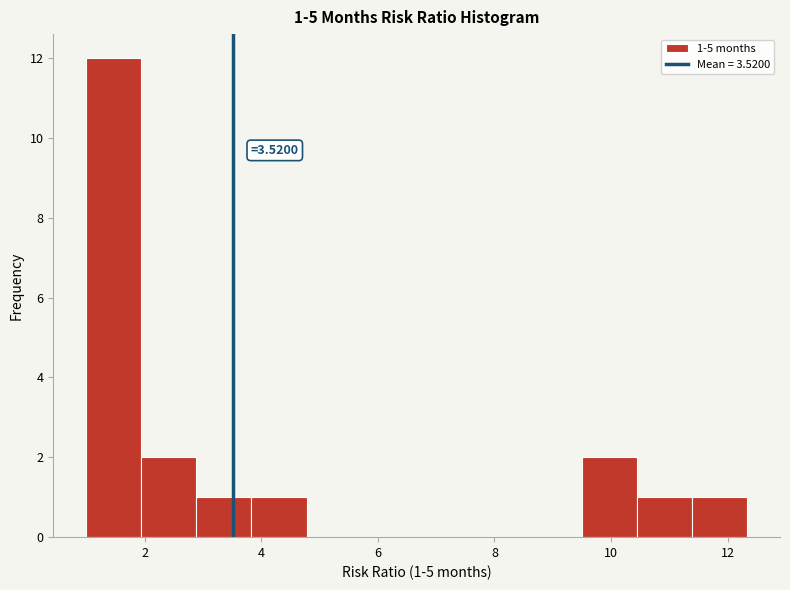

Which range on the x-axis has the tallest bar?

1.0 to 2.0